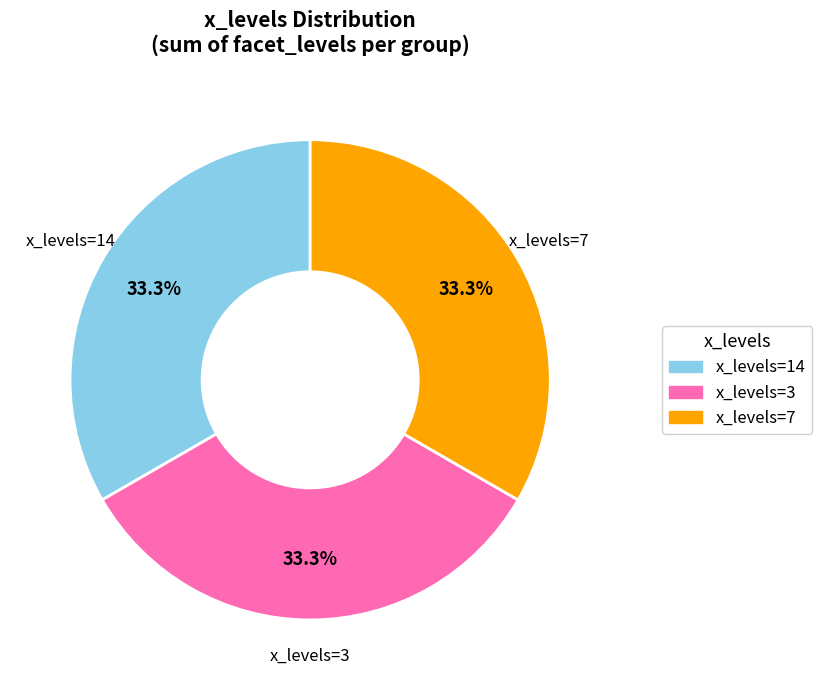

Is there any slice that represents more than half of the pie?

No